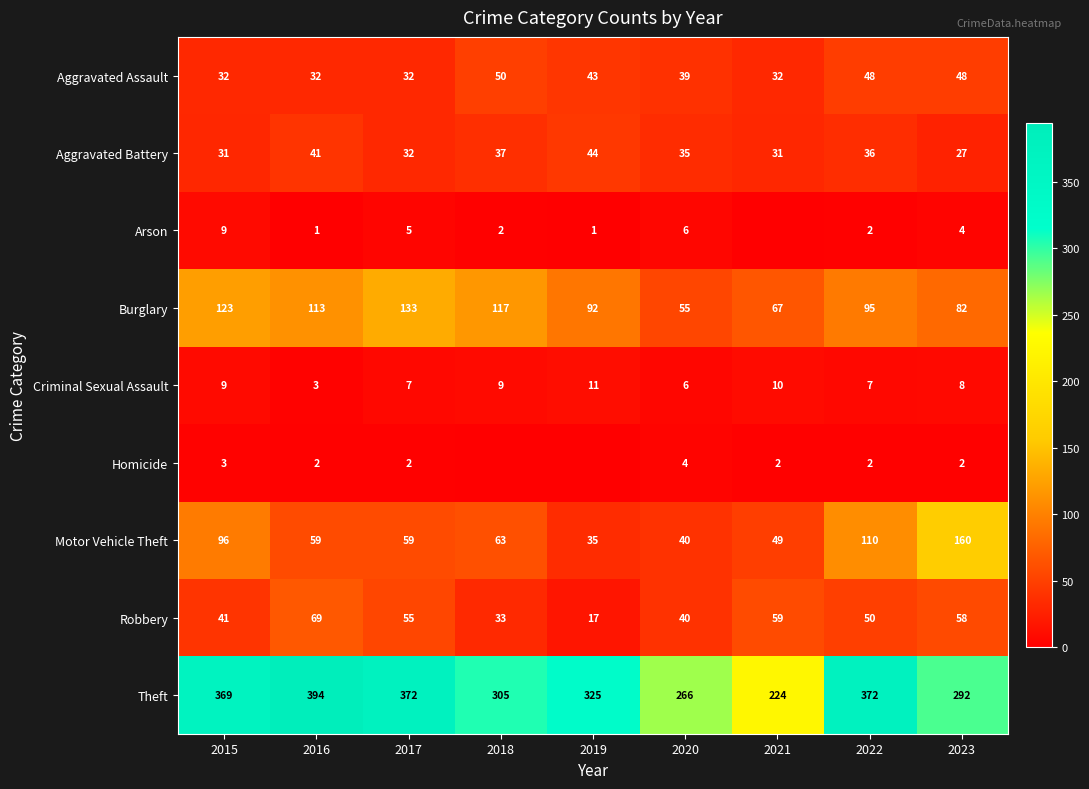

The Burglary series shows 88 at 2017. True or false?

False